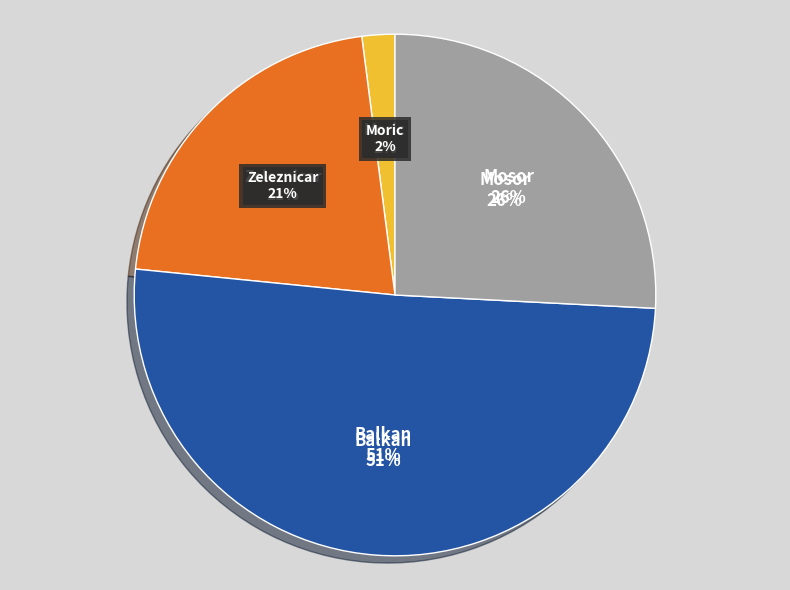

Which category has the biggest portion of the pie?

Balkan